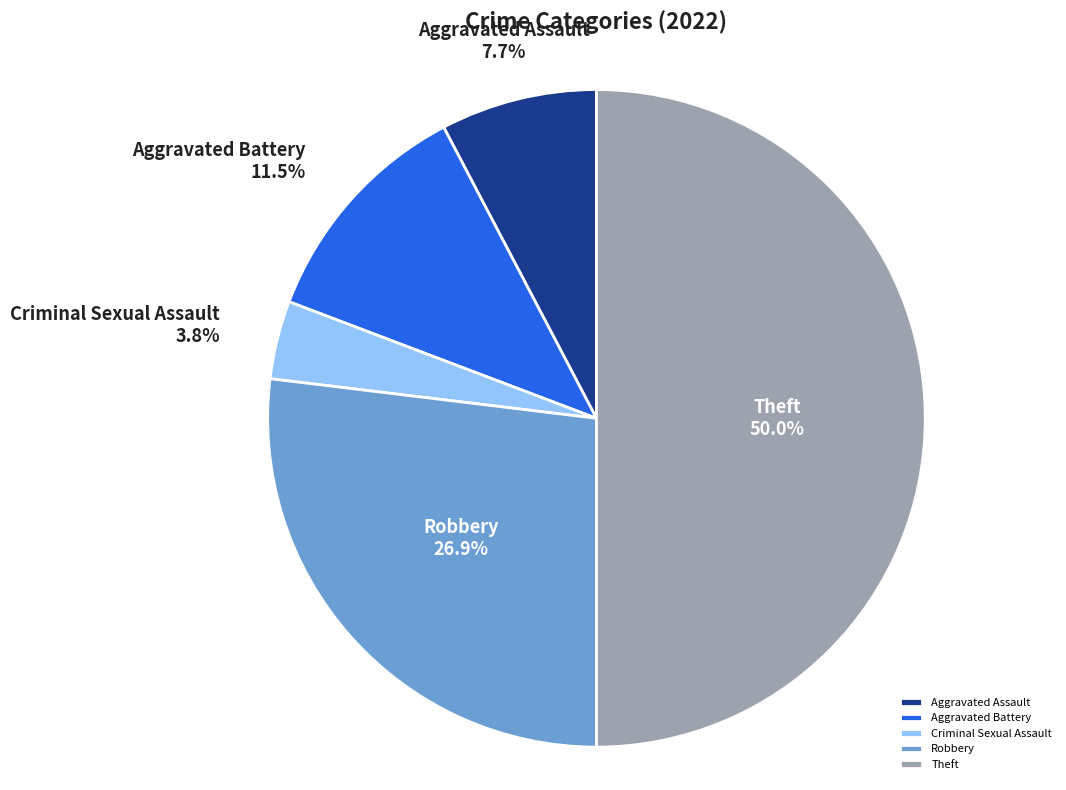

Does Aggravated Battery account for over 50% of the chart?

No